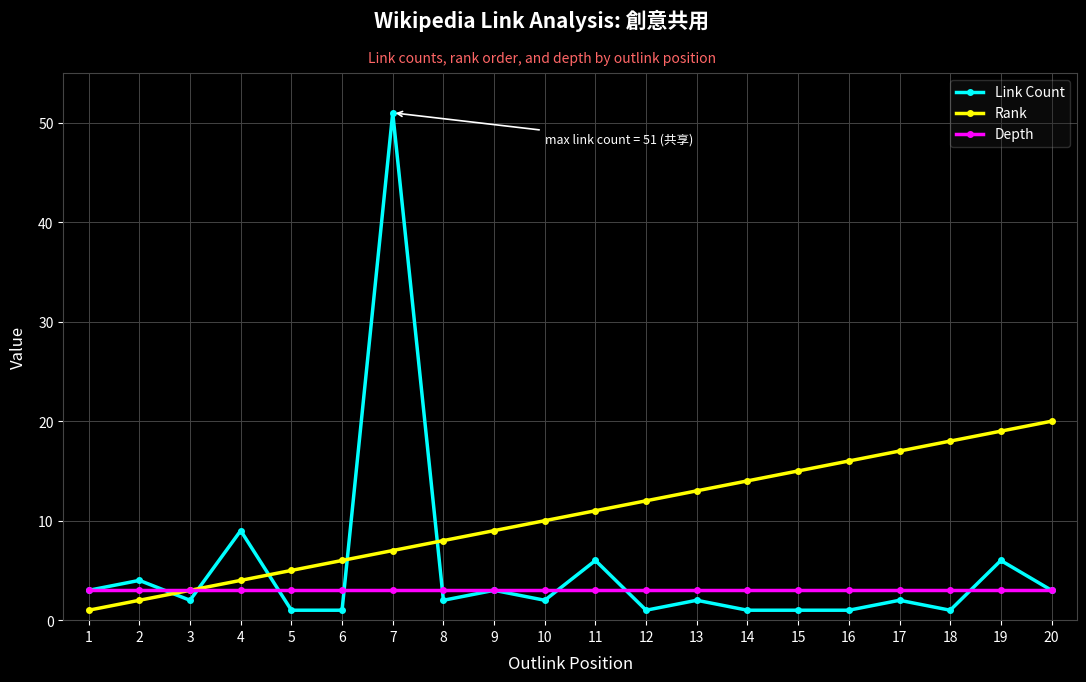

Reading right to left, list all the values displayed in this chart.

Link Count: 3	6	1	2	1	1	1	2	1	6	2	3	2	51	1	1	9	2	4	3
Rank: 20	19	18	17	16	15	14	13	12	11	10	9	8	7	6	5	4	3	2	1
Depth: 3	3	3	3	3	3	3	3	3	3	3	3	3	3	3	3	3	3	3	3